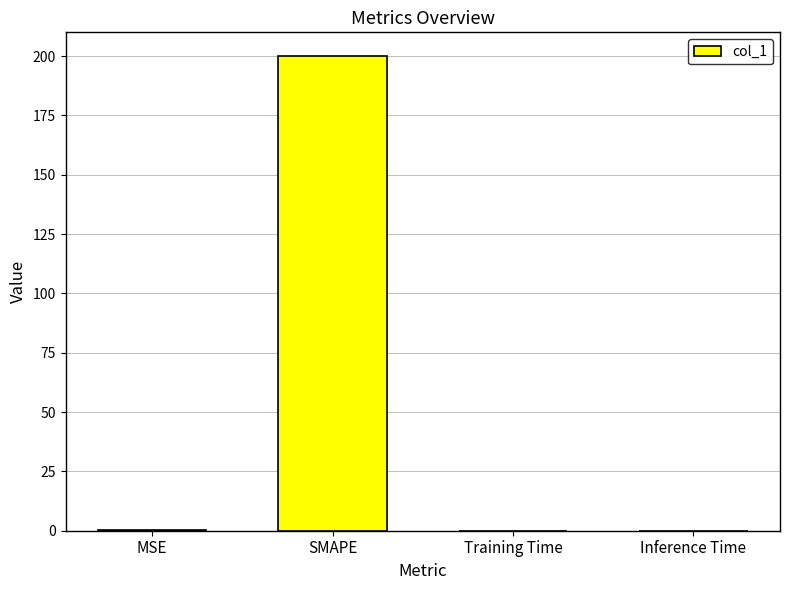

What is the difference between the values at SMAPE and MSE?

199.8